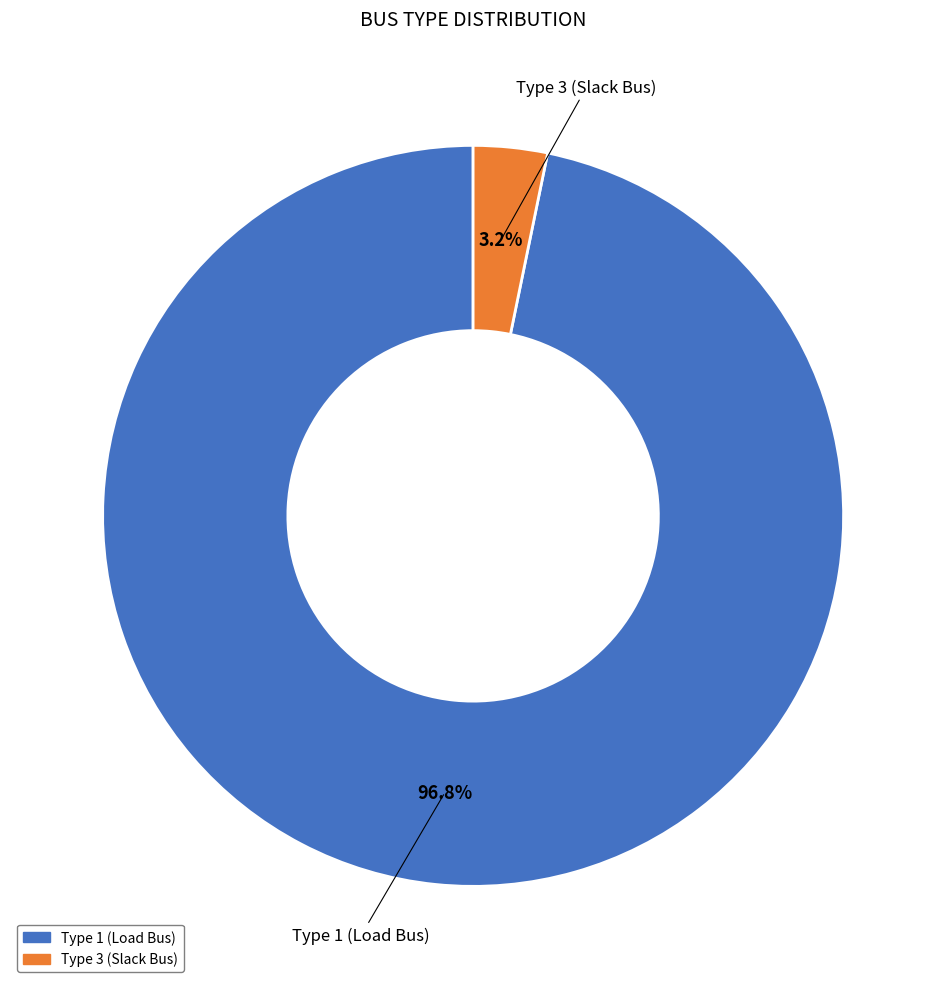

How many slices are in this pie chart?

2